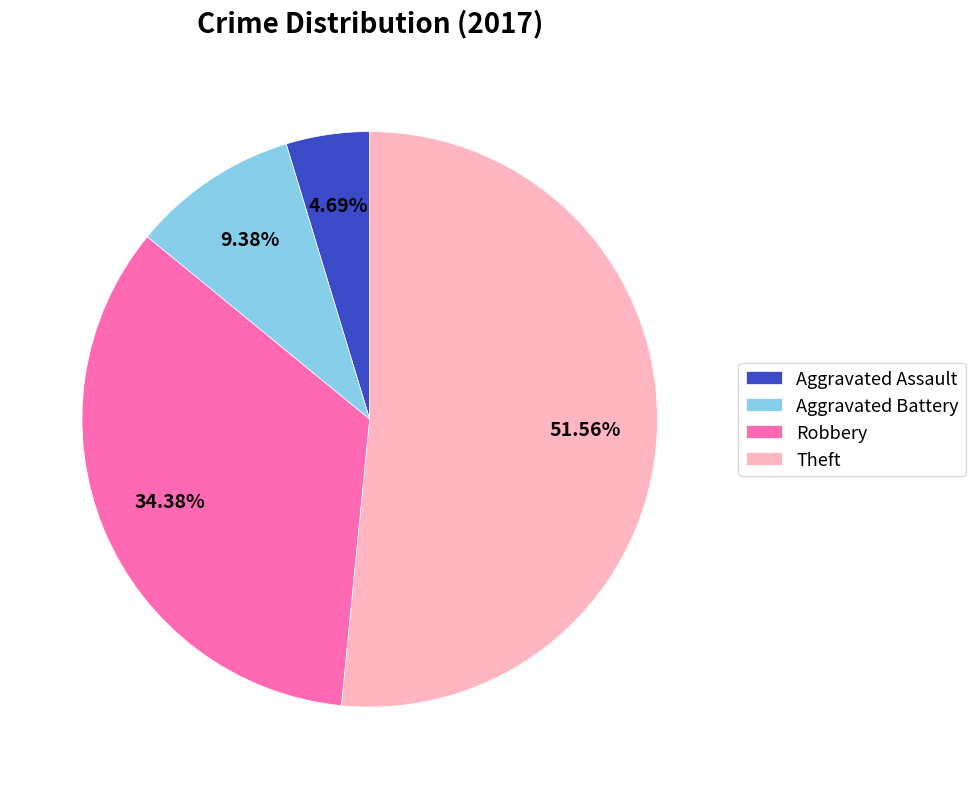

What percentage is the Theft slice, to the nearest percent?

52%